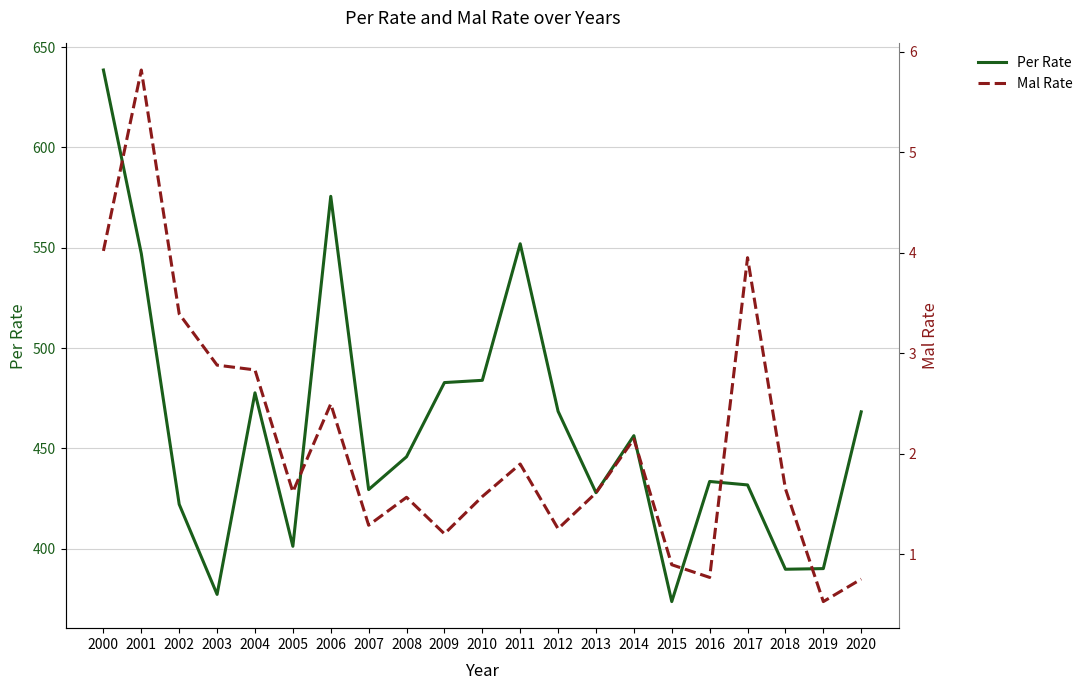

What value does the Mal Rate series have at 2003?

2.9